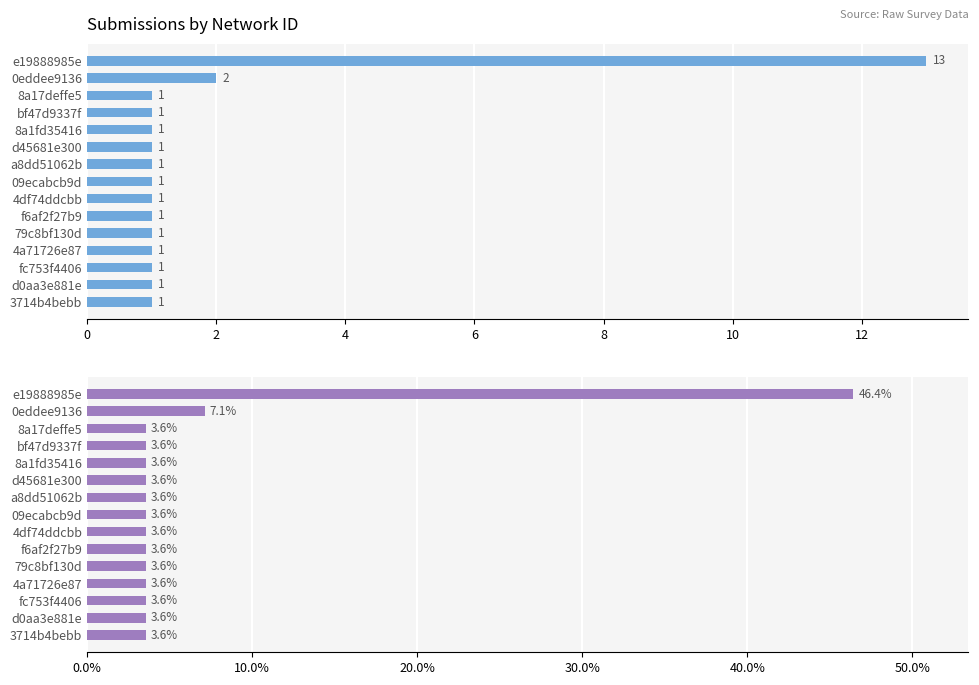

What are all the series names shown in the legend?

Count, Percentage